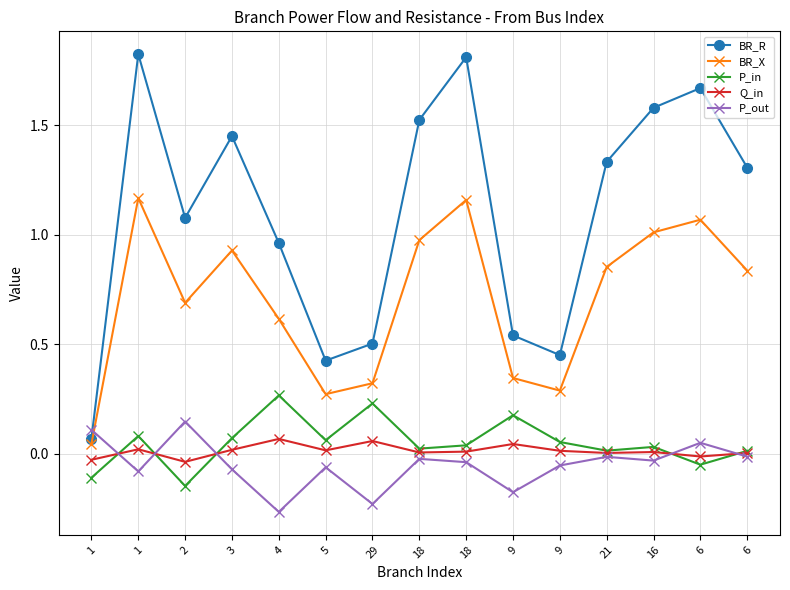

At which label is BR_X closest to 0?

1